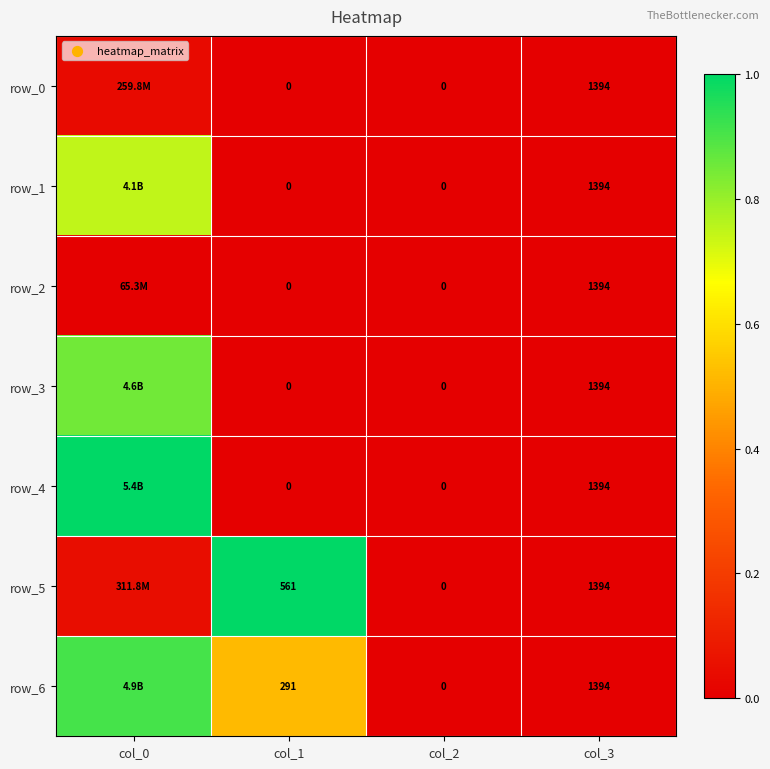

Which series changed the most between col_0 and col_1?

row_4